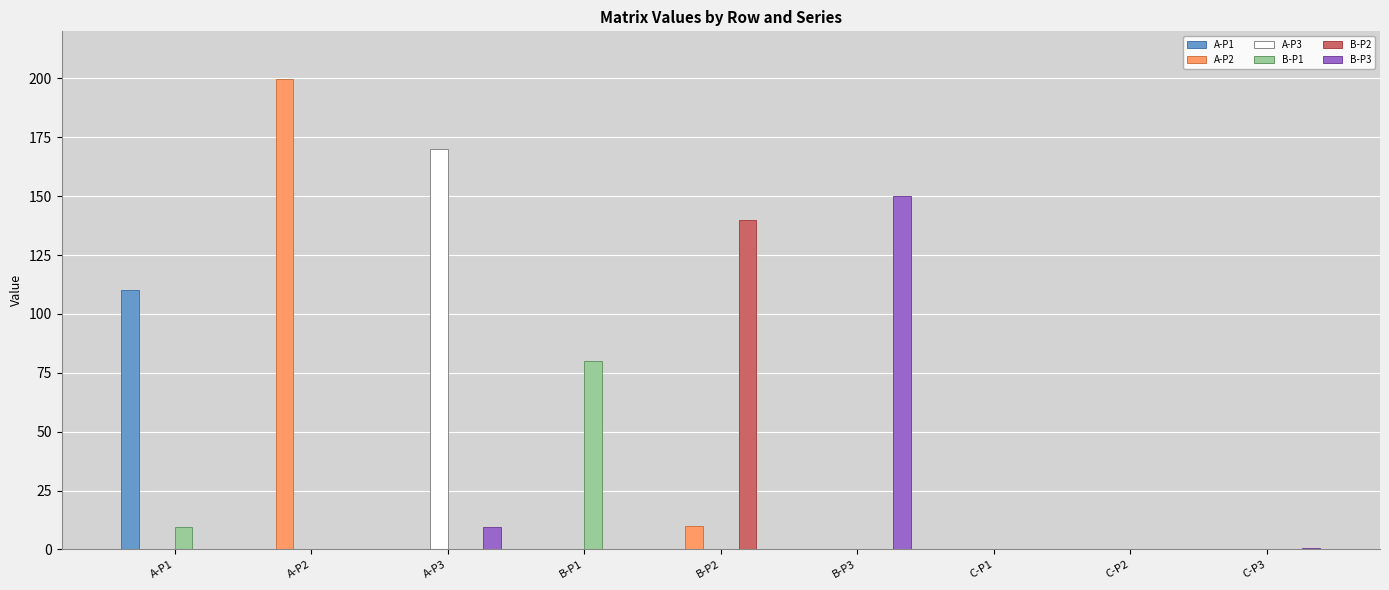

The A-P1 series shows 0.0 at B-P2. True or false?

True